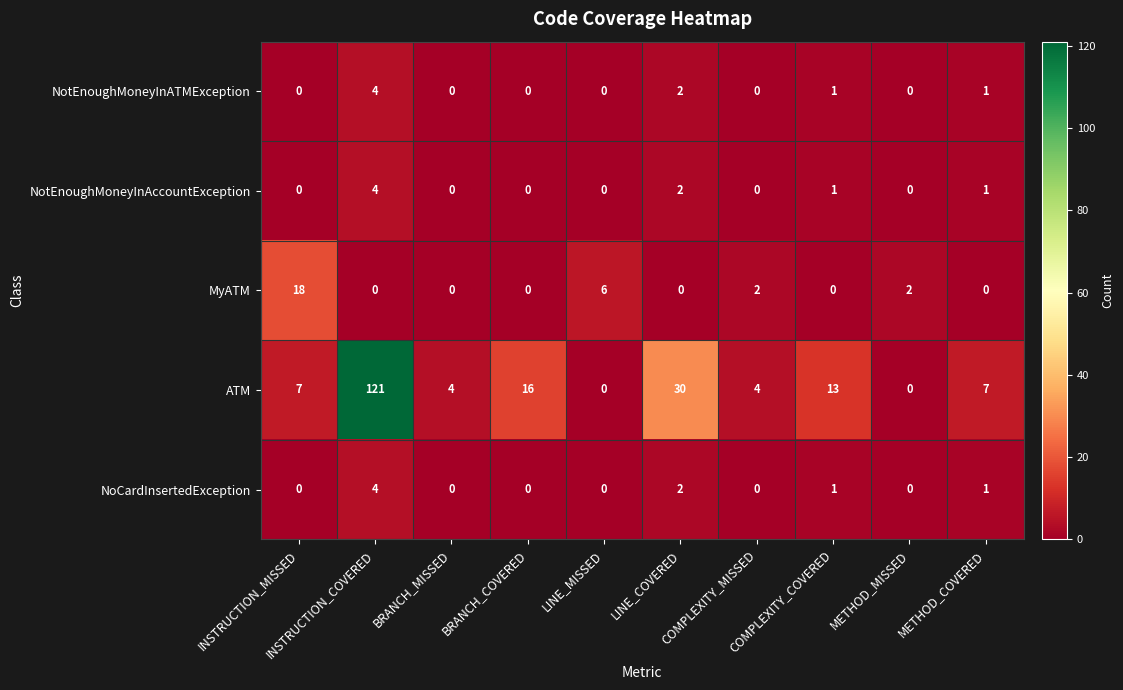

Which series changed the most between BRANCH_COVERED and LINE_COVERED?

ATM